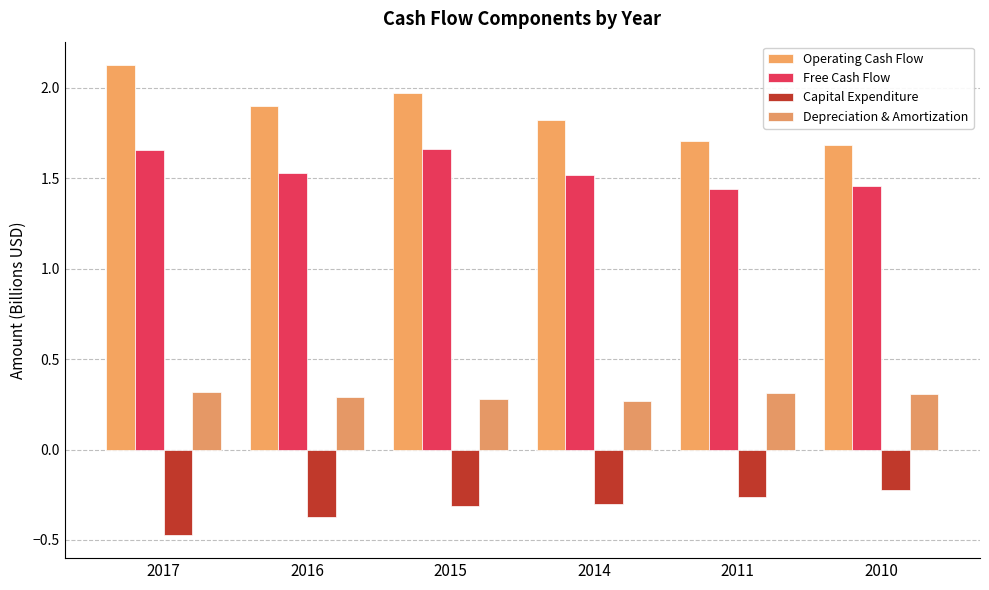

At 2011, list the series in order from smallest to largest.

Capital Expenditure, Depreciation & Amortization, Free Cash Flow, Operating Cash Flow